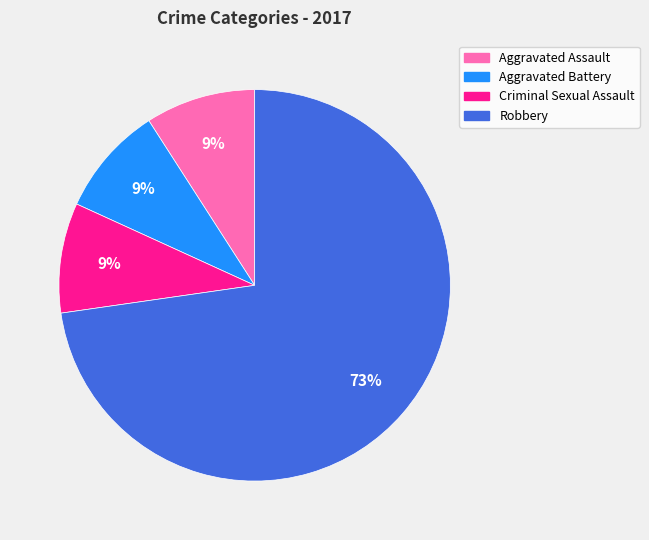

The Criminal Sexual Assault slice represents 21% of the pie. True or false?

False